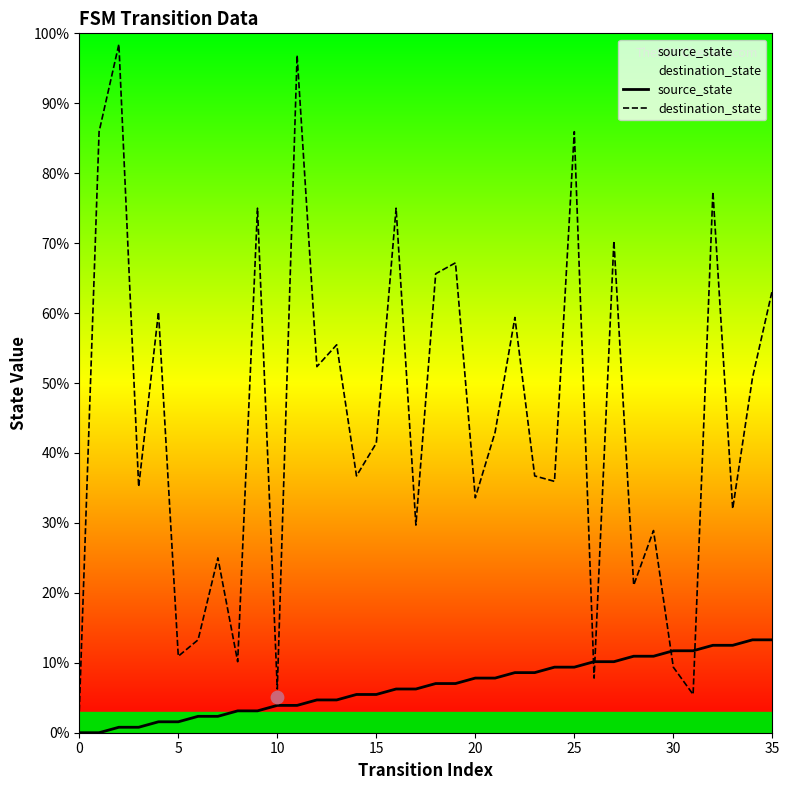

At how many categories does at least one series exceed 70?

8